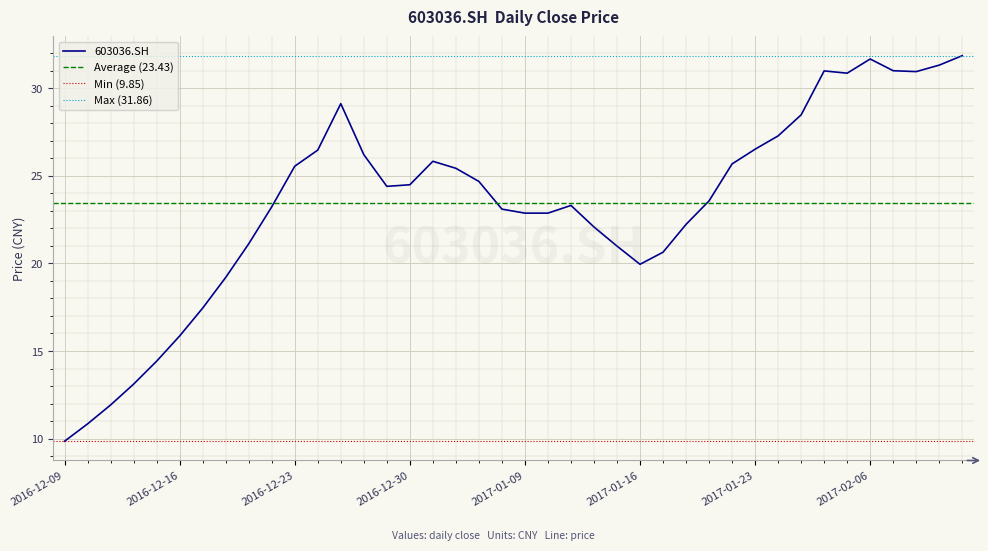

Is it true that the value at 2017-01-23 is 26.5?

True